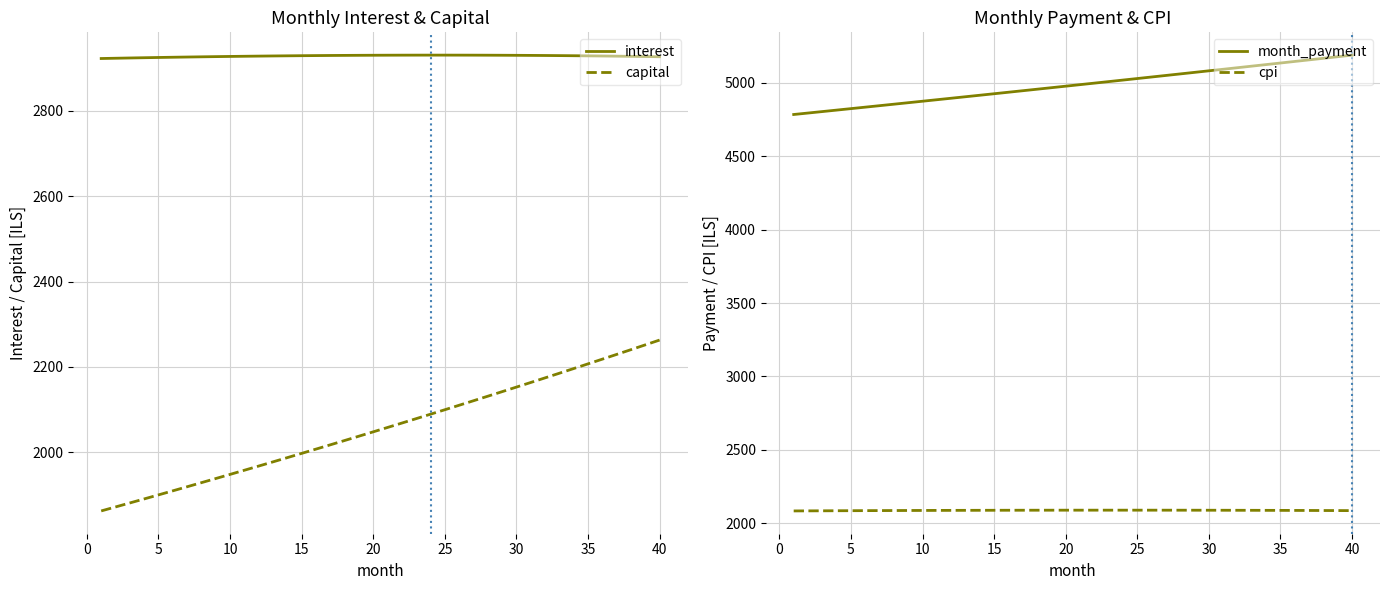

How many distinct data groups are displayed?

4